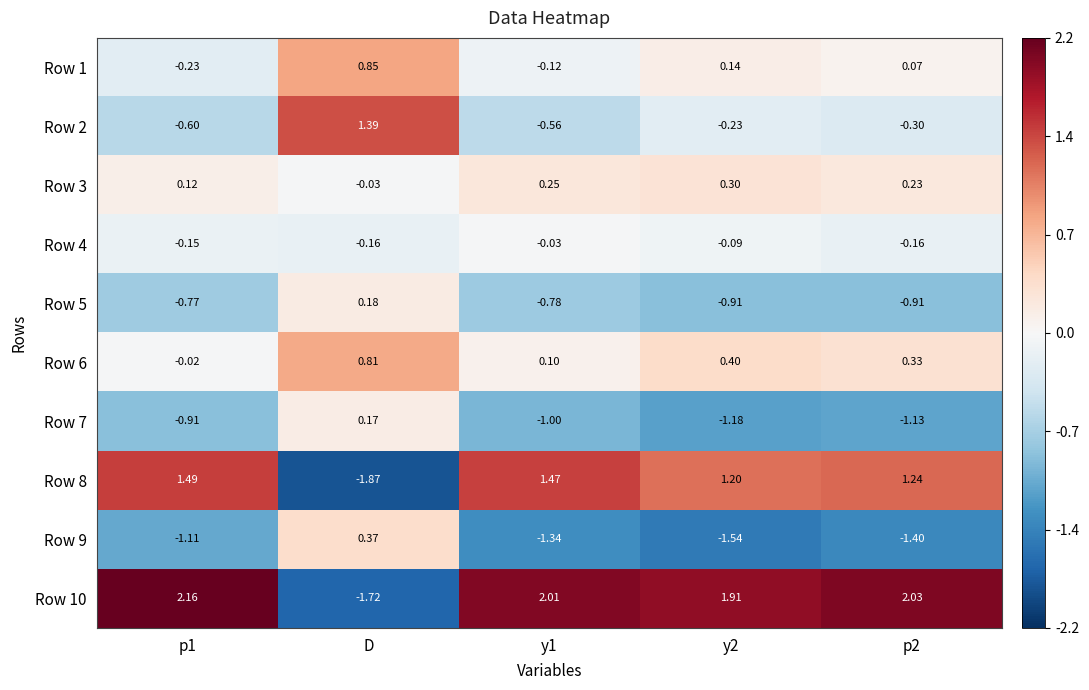

Which category has the lowest value across all series?

D